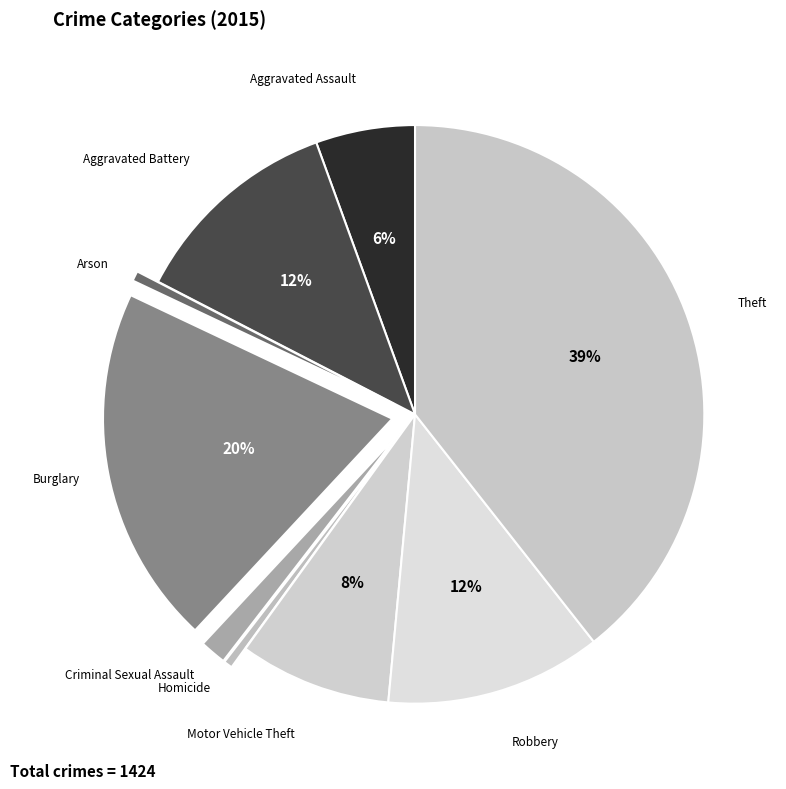

Combined, do Criminal Sexual Assault and Aggravated Assault account for over 50%?

No